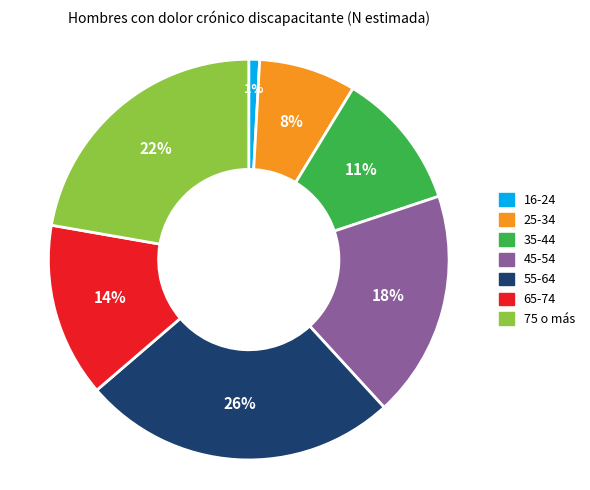

Rank the categories by value from highest to lowest.

55-64, 75 o más, 45-54, 65-74, 35-44, 25-34, 16-24